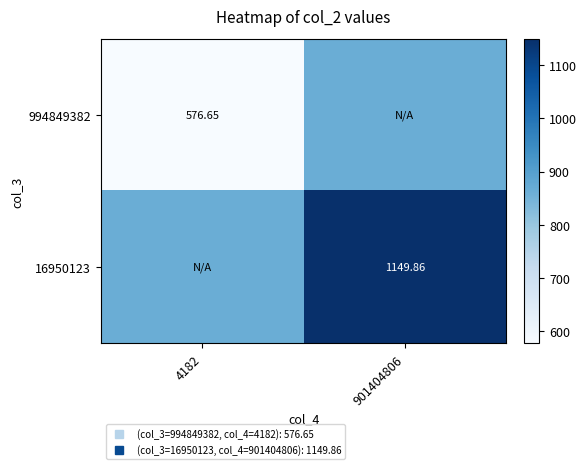

List the series in order of their peak value, highest first.

16950123, 994849382